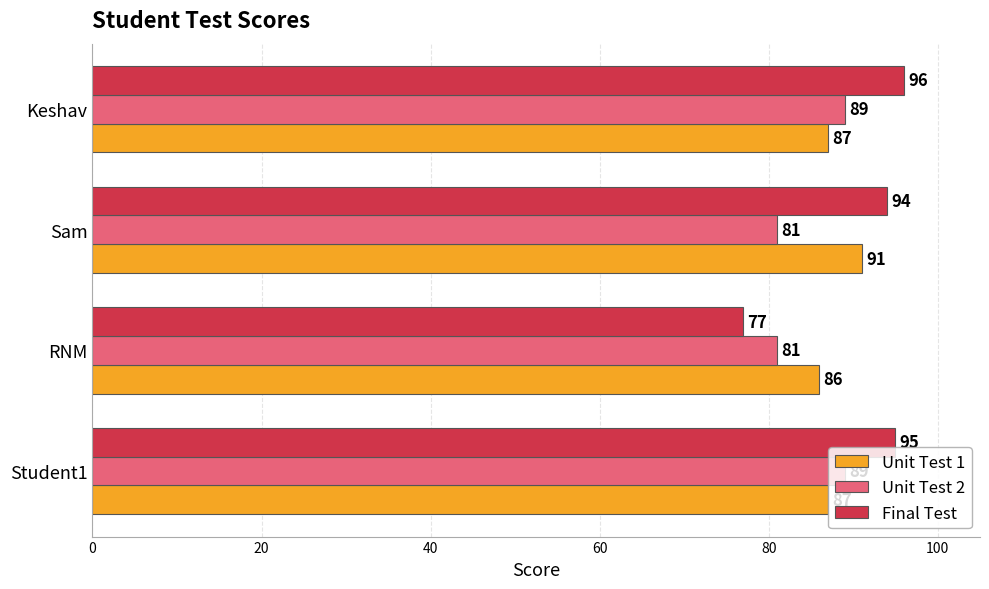

What is the difference between the highest and lowest values at RNM?

9